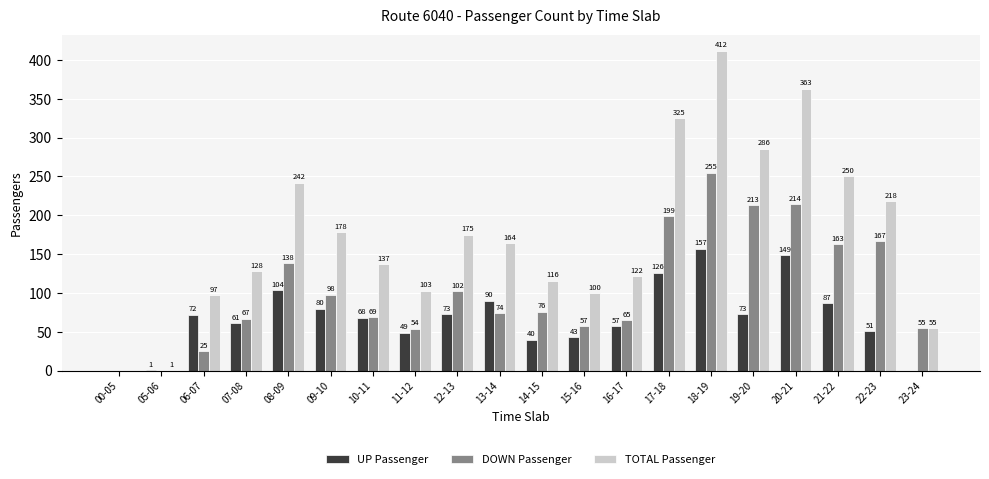

Reading right to left, extract all data points from this chart.

UP Passenger: 0	51	87	149	73	157	126	57	43	40	90	73	49	68	80	104	61	72	1	0
DOWN Passenger: 55	167	163	214	213	255	199	65	57	76	74	102	54	69	98	138	67	25	0	0
TOTAL Passenger: 55	218	250	363	286	412	325	122	100	116	164	175	103	137	178	242	128	97	1	0